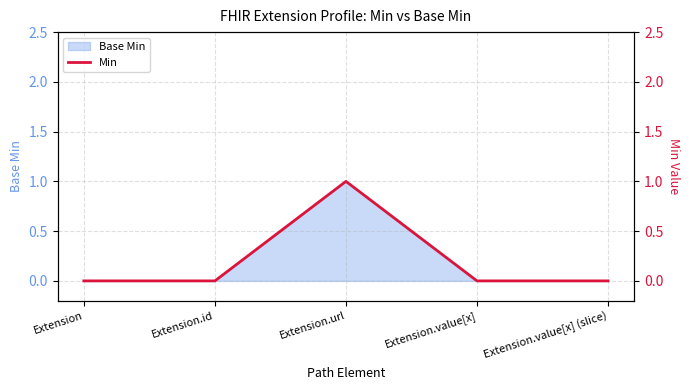

How many positive values are there?

1